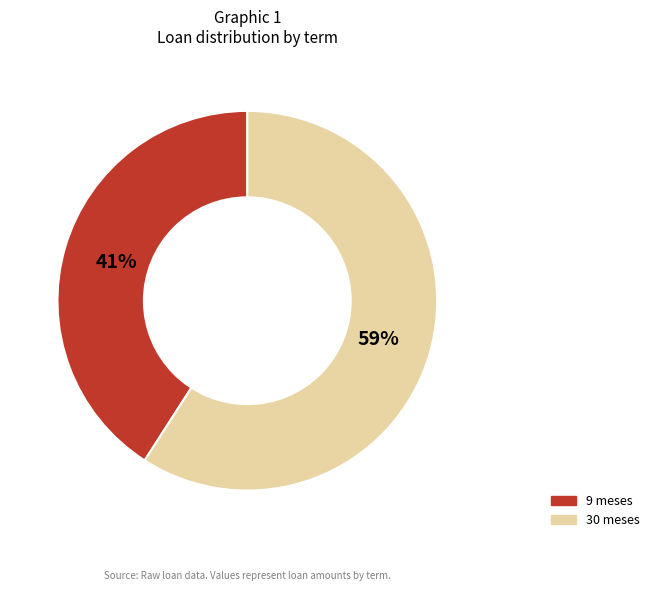

Which category accounts for the majority?

30 meses